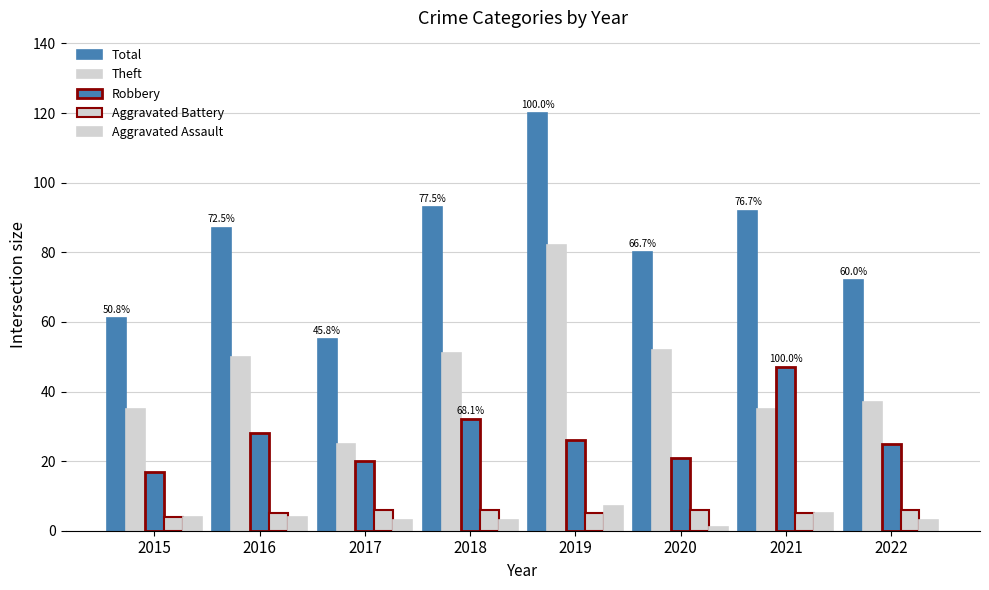

What is the approximate value of Total at 2021, to the nearest 10?

90